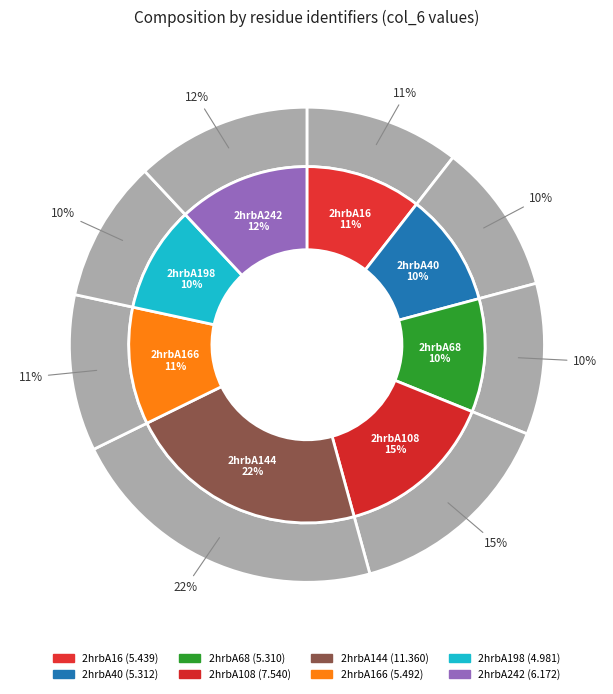

How many slices are in this pie chart?

8